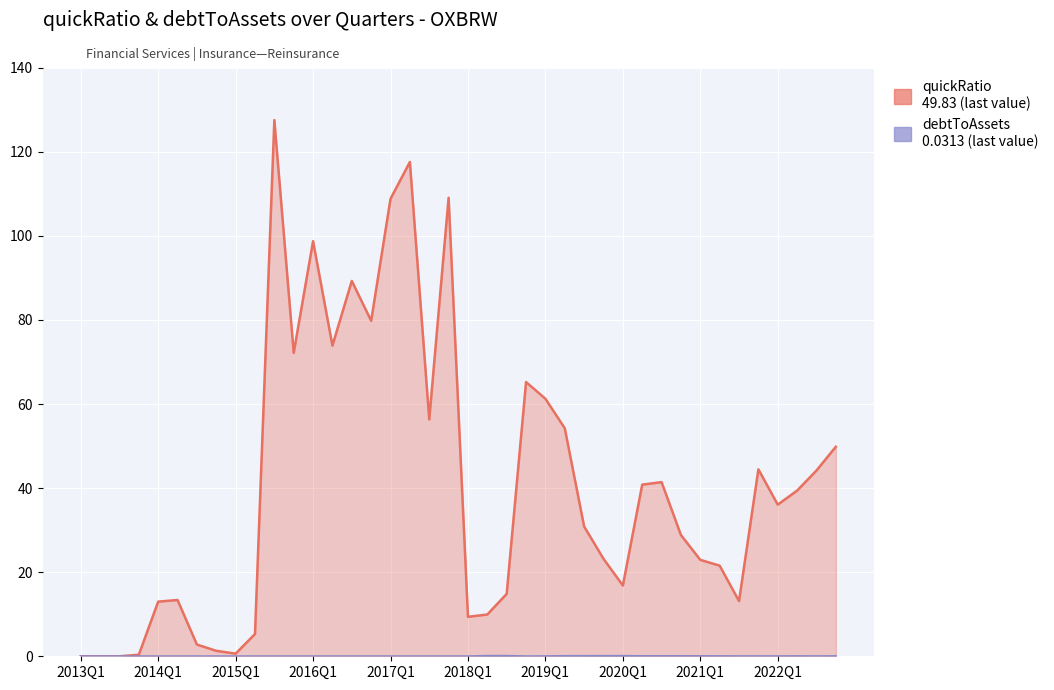

At 2014Q3, list the series in order from smallest to largest.

debtToAssets, quickRatio